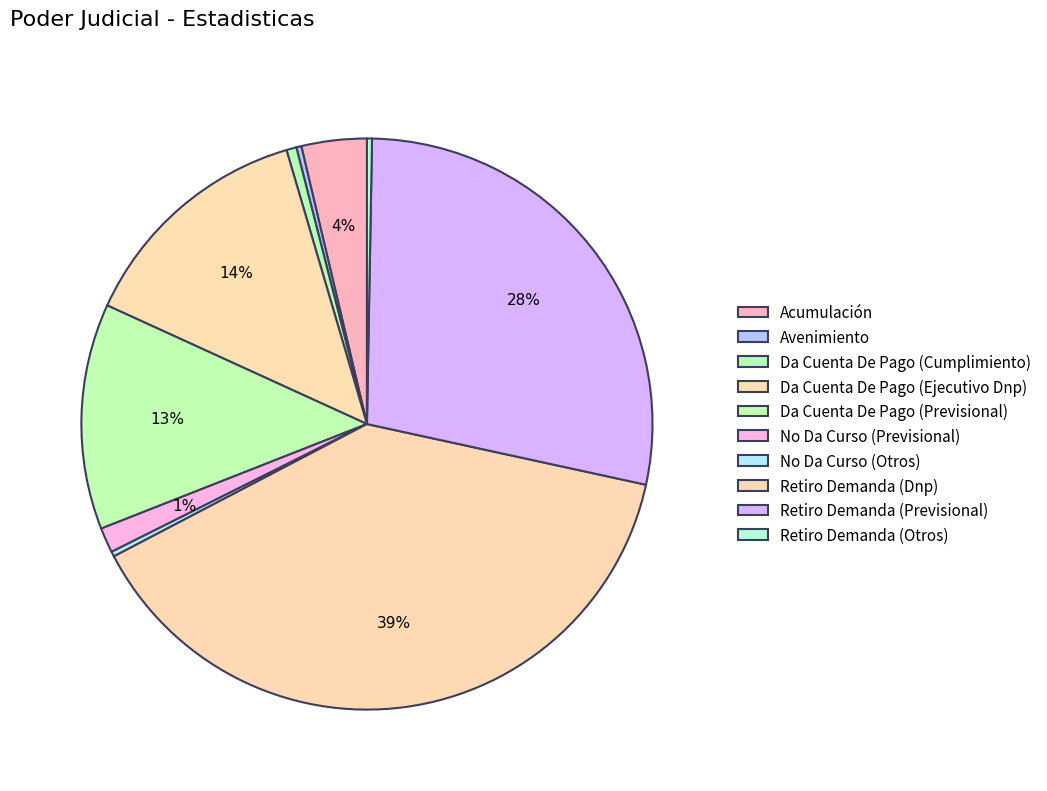

What is the ratio of the value at Retiro Demanda (Previsional) to the value at Da Cuenta De Pago (Previsional)?

2.2